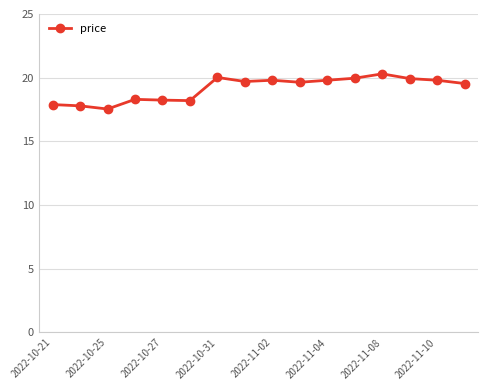

True or false: the data has more than 0 interior local peaks.

True